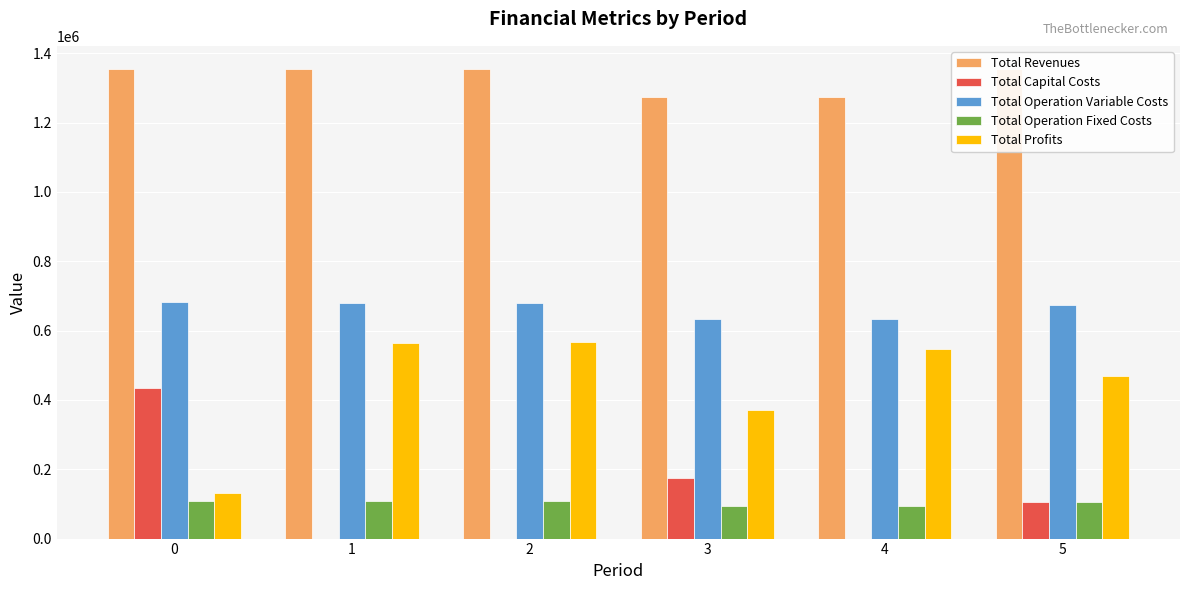

Does the chart contain stacked bars?

No